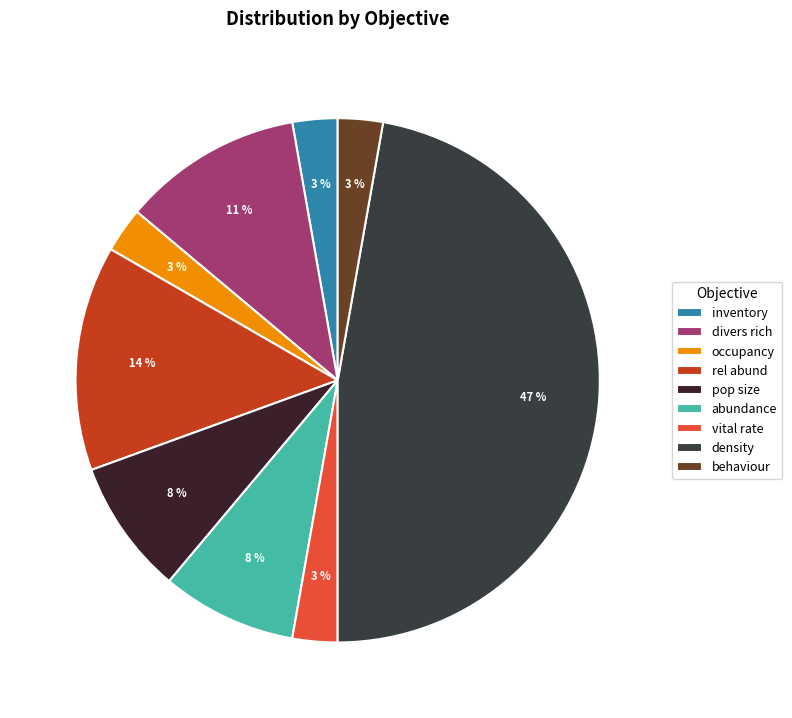

How many slices are in this pie chart?

9